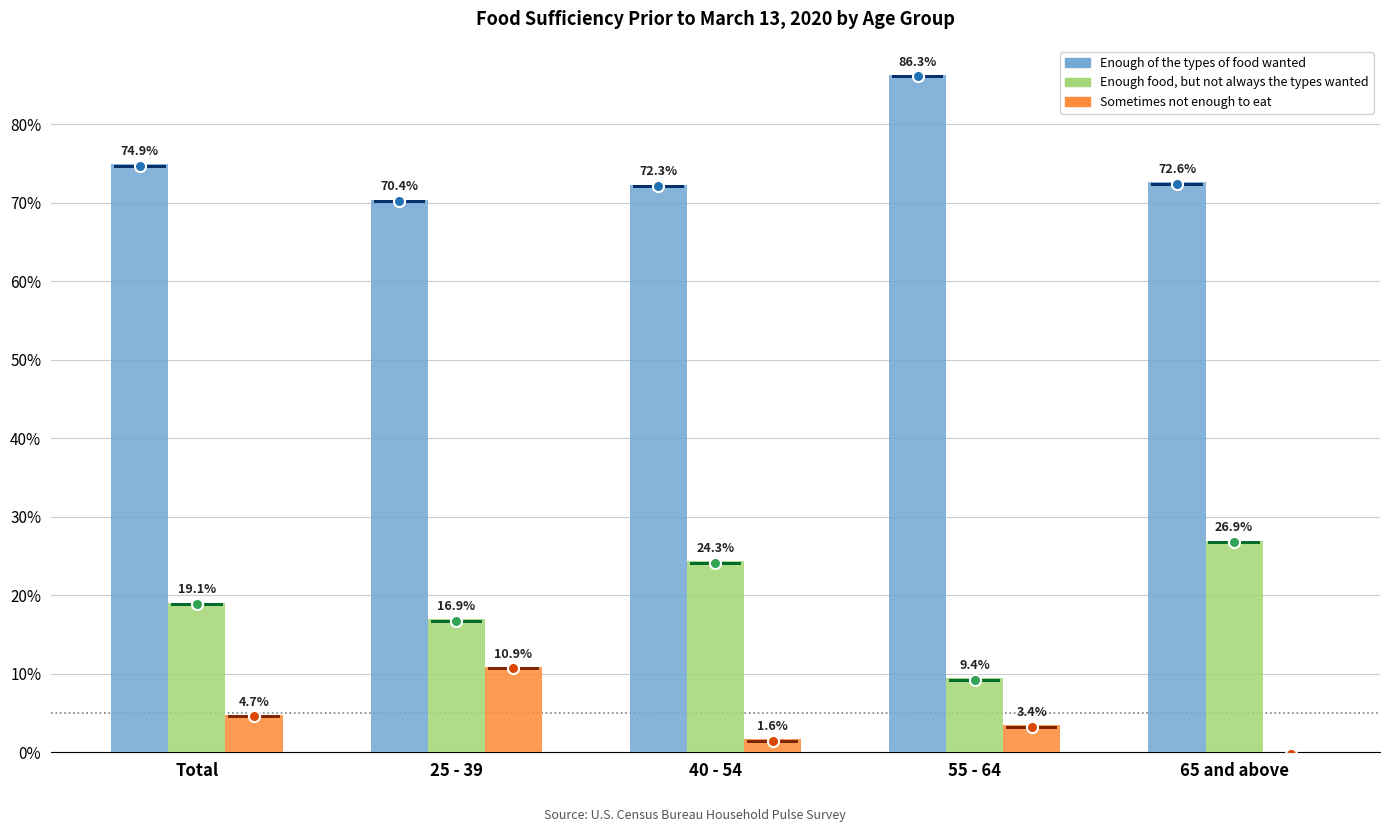

What is the total value across all series at 25 - 39?

98.2